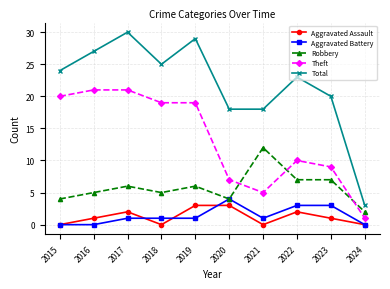

Is this an area chart (filled region under the line)?

No